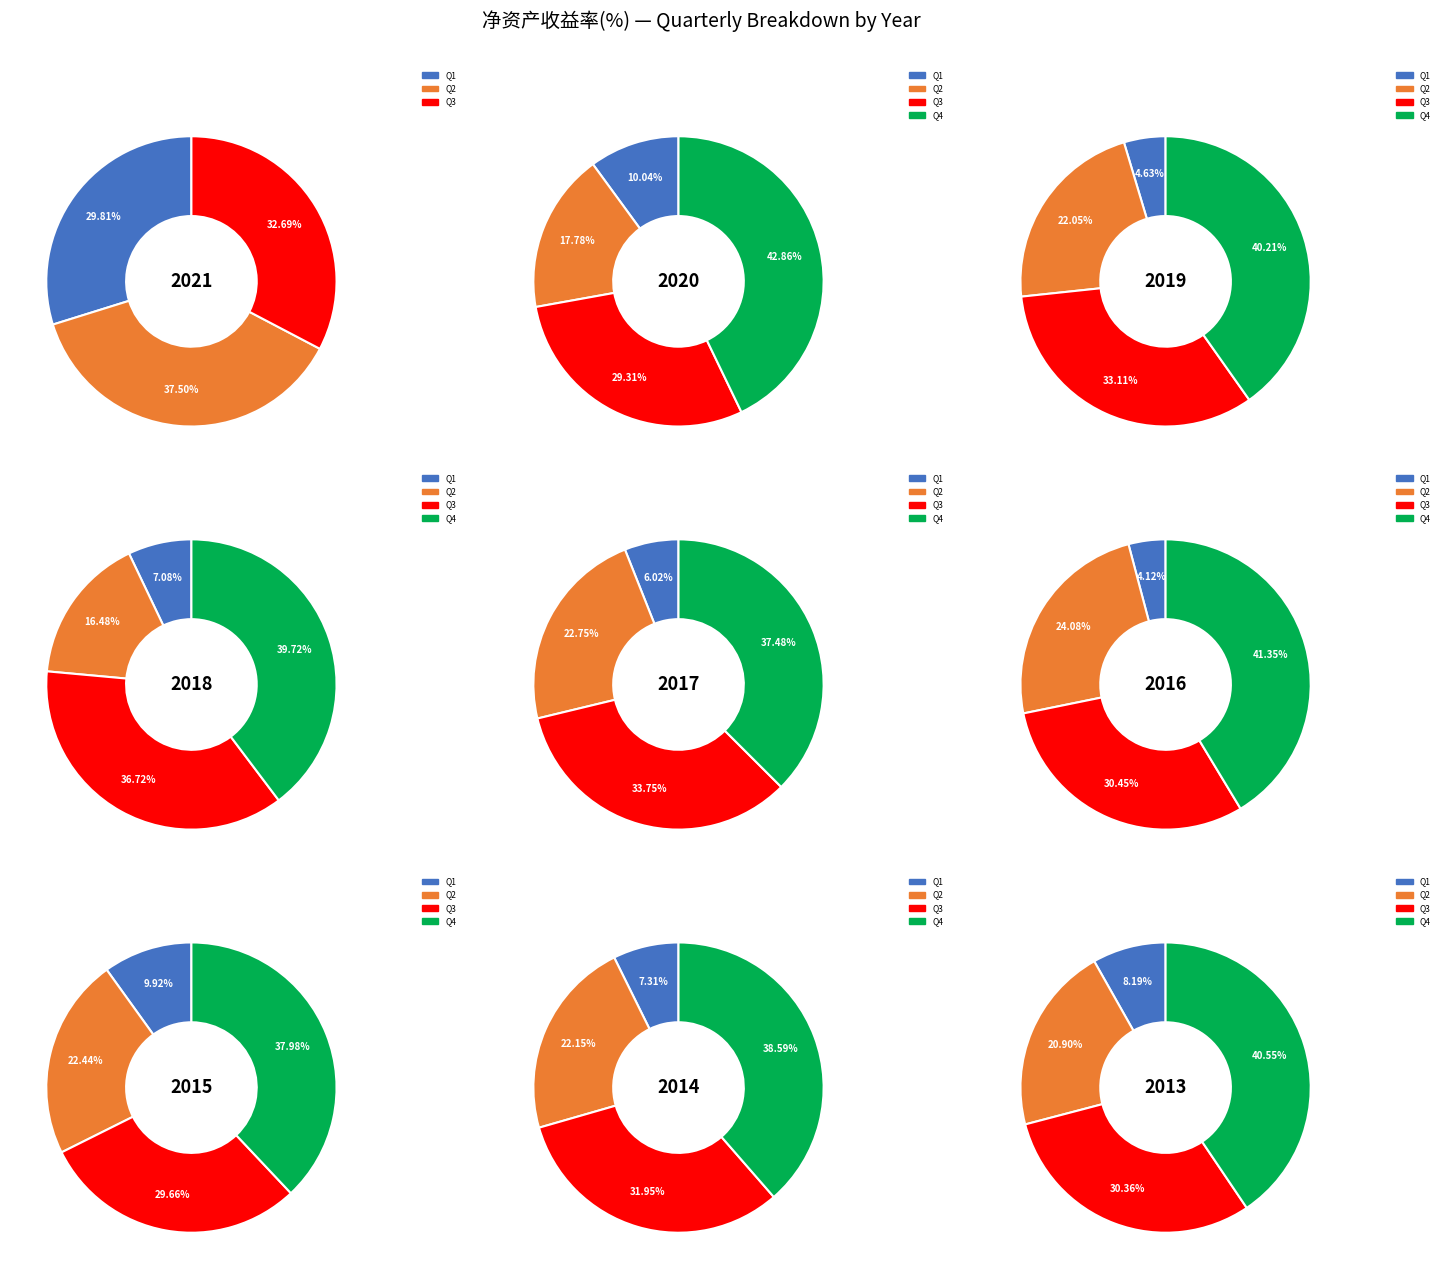

Is 2012-03-31 the majority of the pie?

No